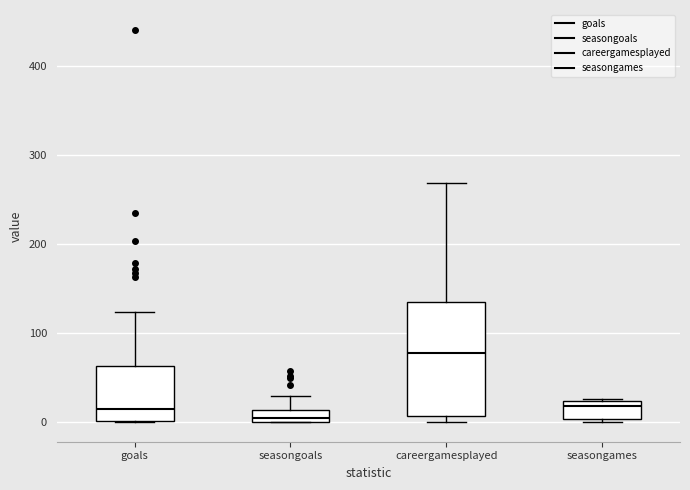

Which box's median line is the highest?

careergamesplayed